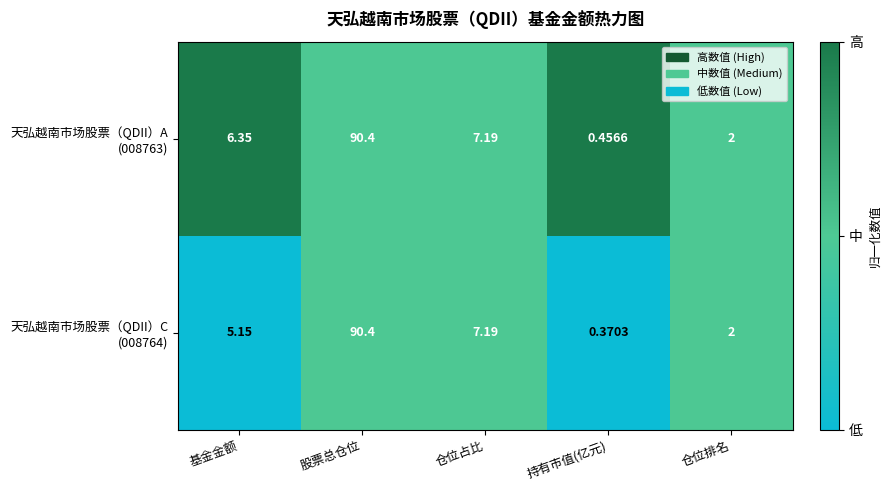

At which category is the sum across all series the highest?

股票总仓位